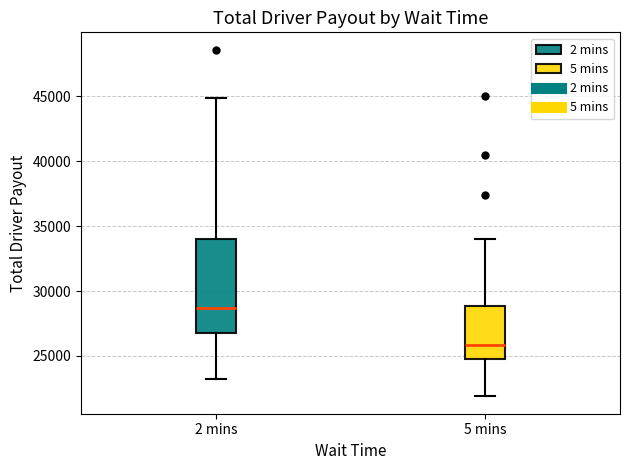

Where does the lower whisker of the box for 5 mins end on the y-axis? The values are not printed on the chart, so give them approximately, as read against the axis.

22000